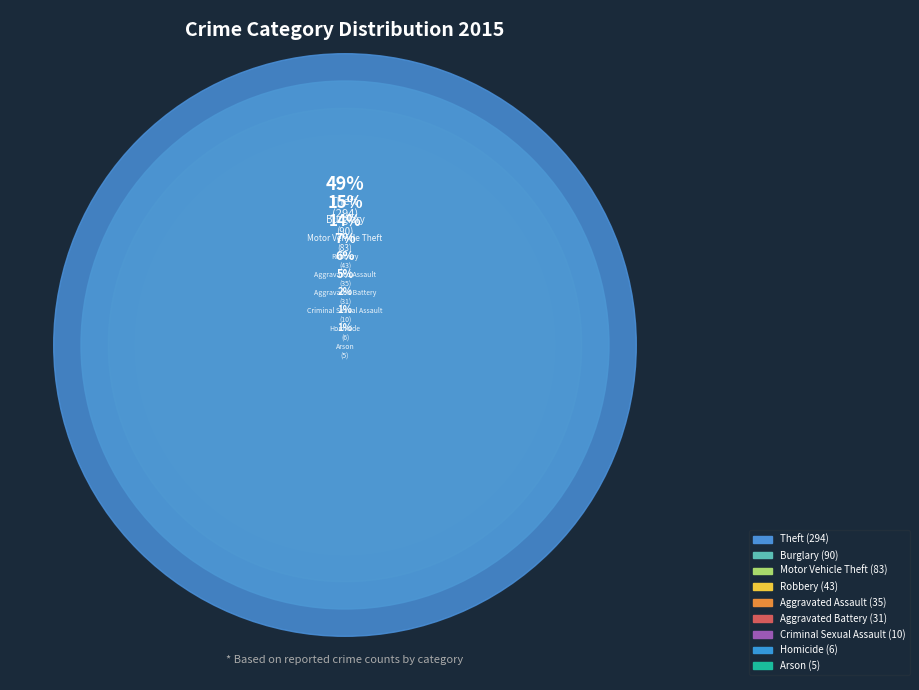

Combined, what portion of the pie is Aggravated Battery and Criminal Sexual Assault?

6.9%